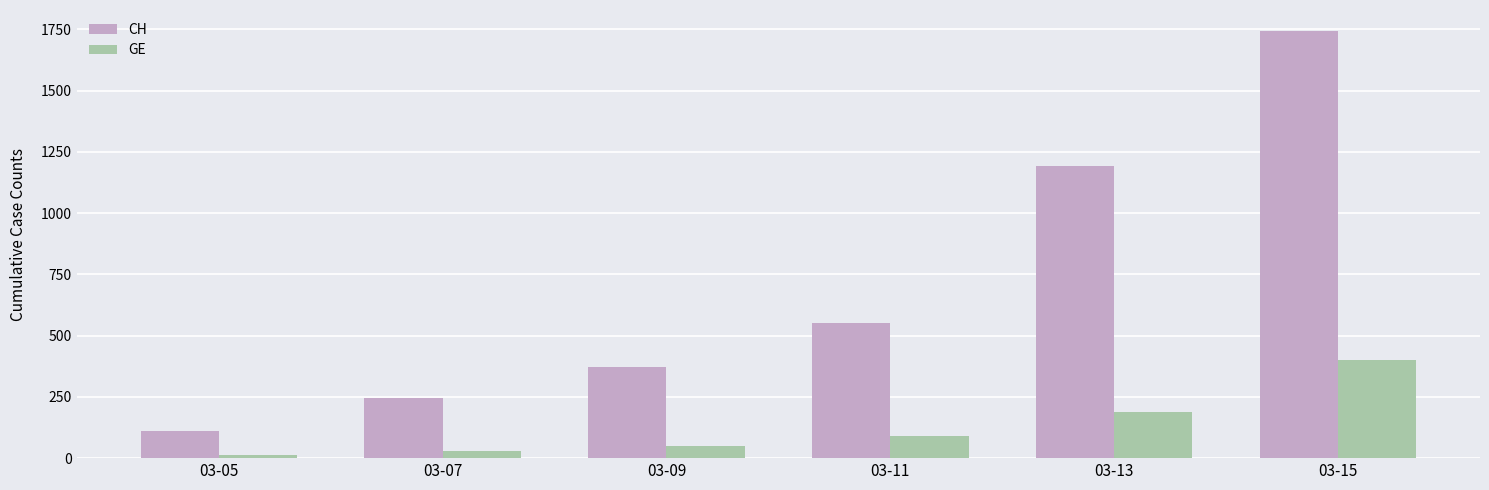

How many groups of bars are there?

6